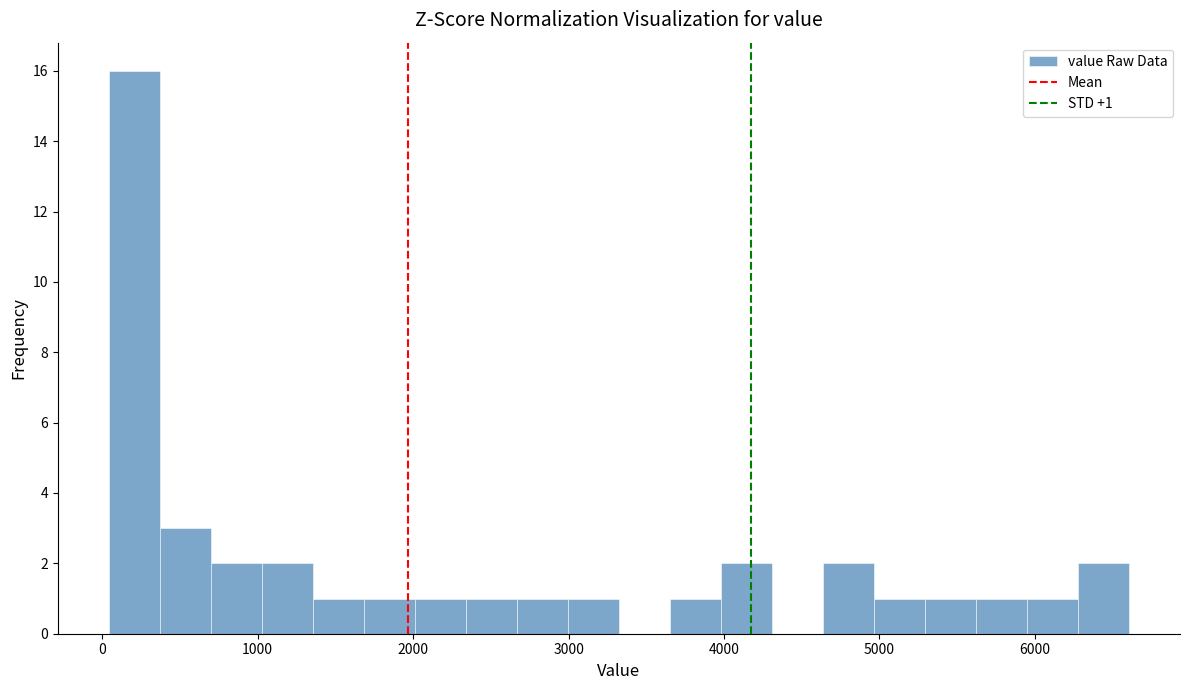

Around what value on the x-axis is the tallest bar? Give the approximate position of its centre, as read against the axis.

200